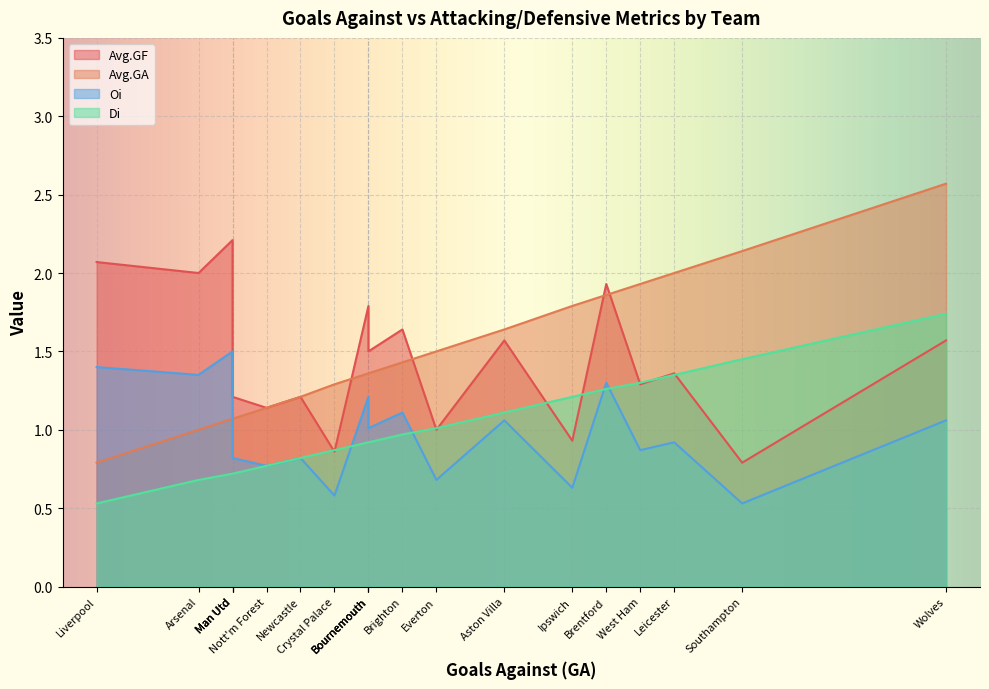

What is the difference between the maximum and minimum values in the Avg.GF series?

1.4